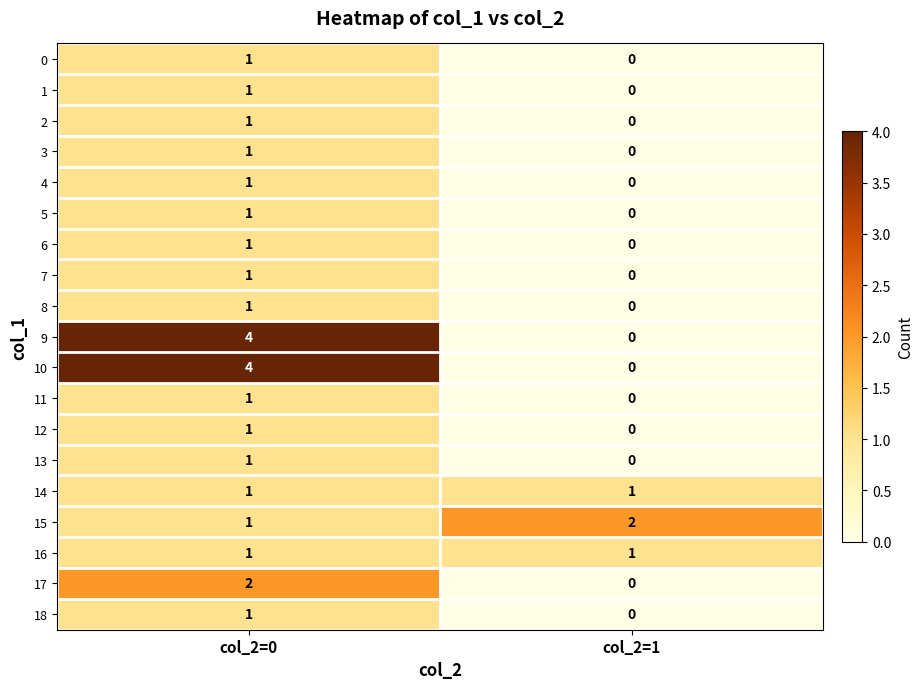

Which category has the highest value in the 8 series?

col_2=0